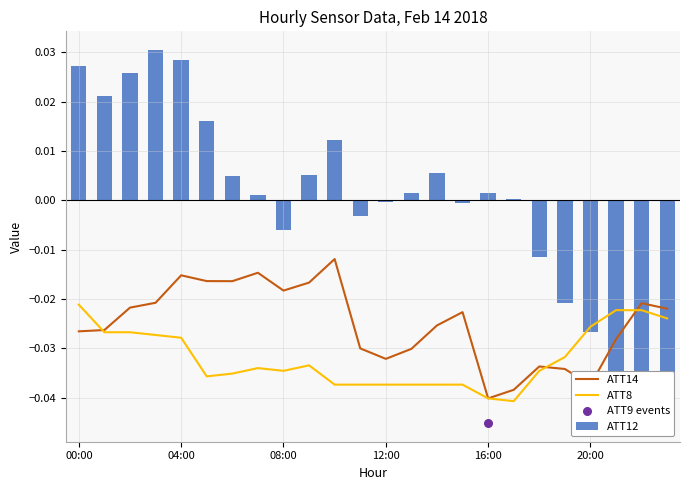

Which series has the largest Y range (max minus min)?

ATT12